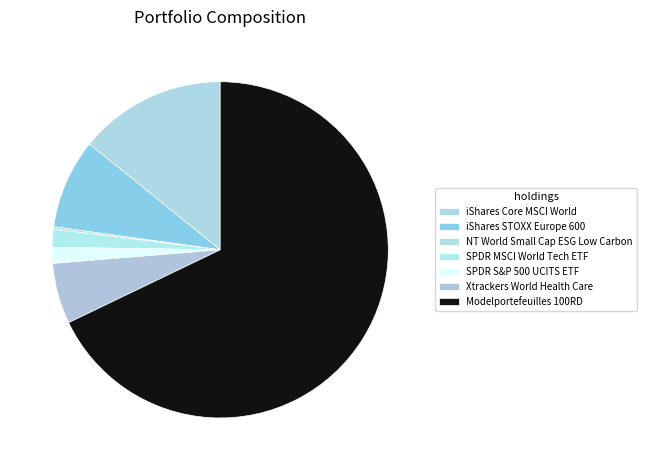

Rank the categories by value from lowest to highest.

NT World Small Cap ESG Low Carbon, SPDR S&P 500 UCITS ETF, SPDR MSCI World Tech ETF, Xtrackers World Health Care, iShares STOXX Europe 600, iShares Core MSCI World, Modelportefeuilles 100RD